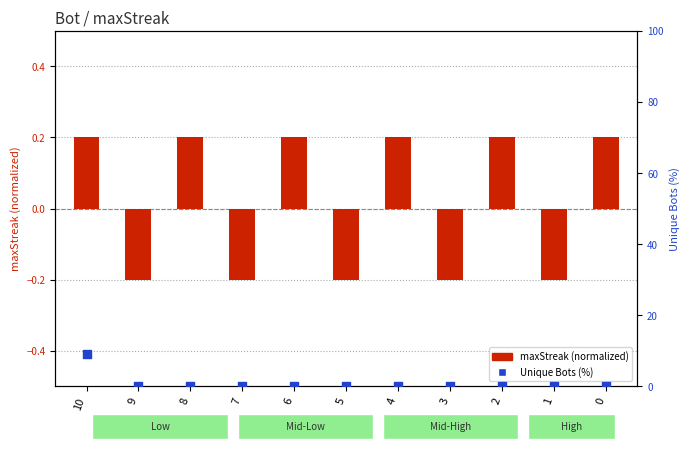

At which category is the sum across all series the highest?

10